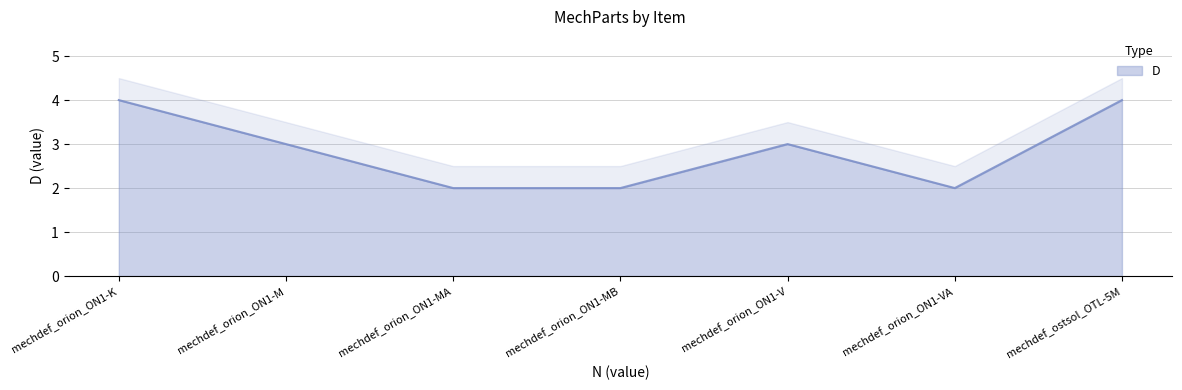

How many distinct data groups are displayed?

1